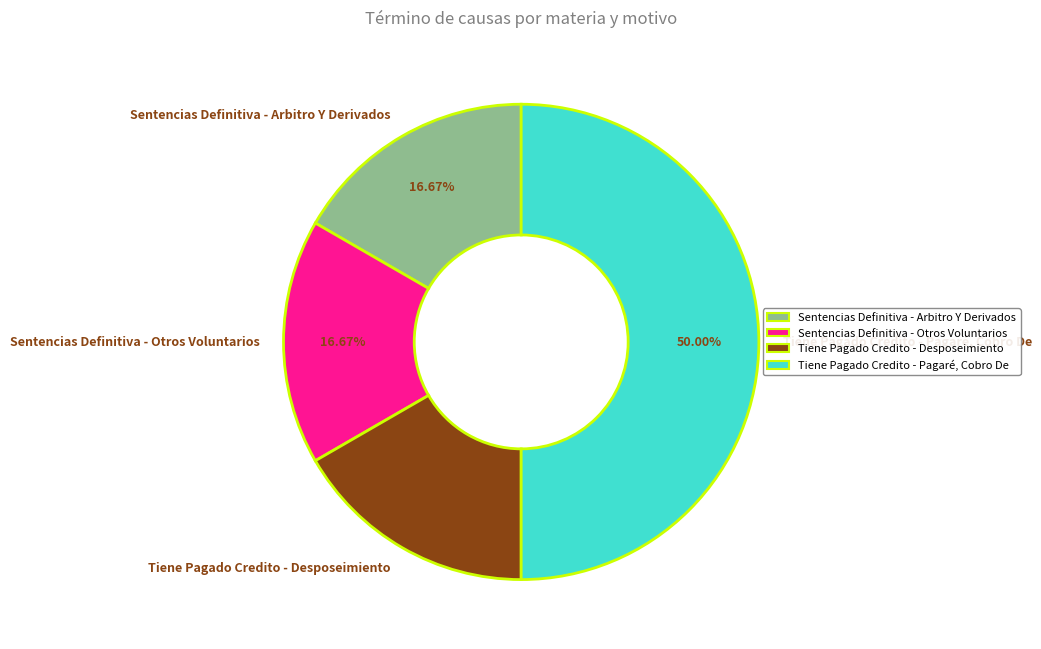

How much of the chart is everything except Sentencias Definitiva - Arbitro Y Derivados?

83.3%